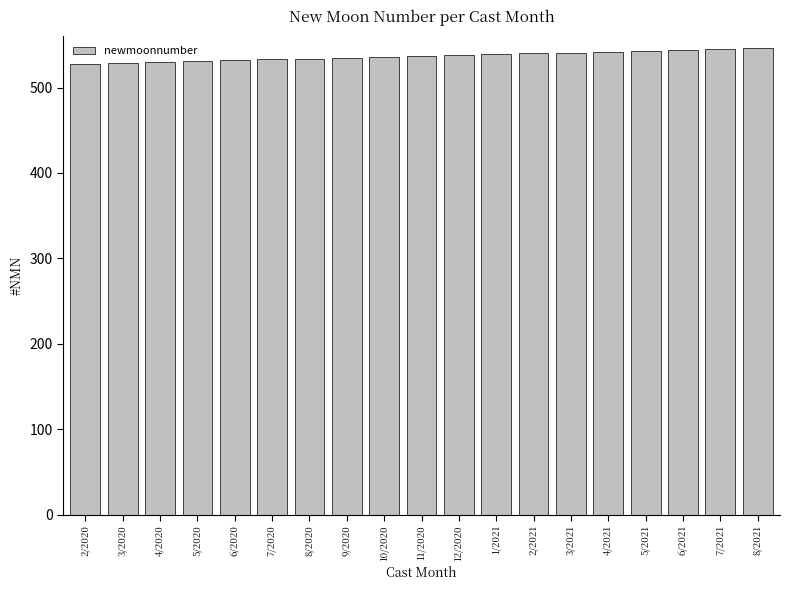

Approximately how many times larger is the value at 3/2020 compared to 6/2020?

1.0